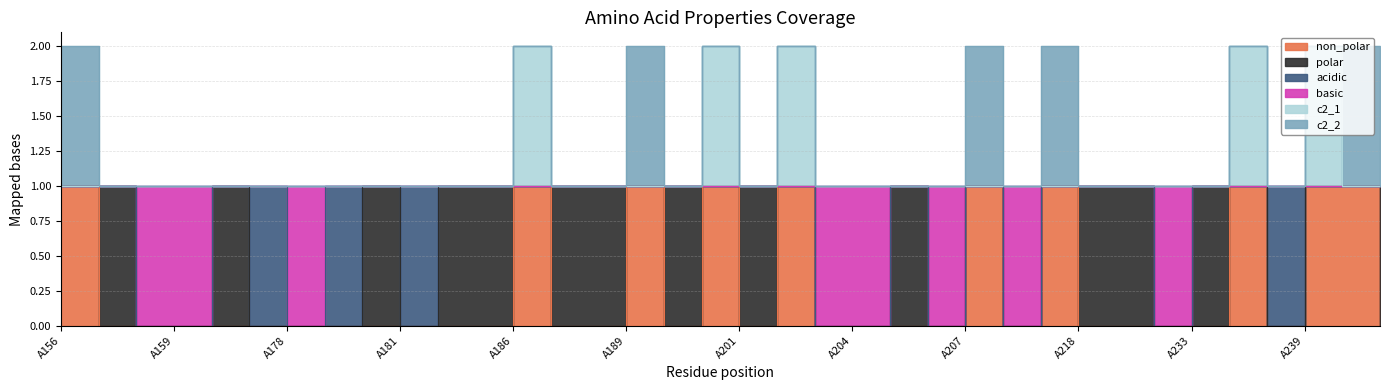

Where is non_polar nearest to the value 1?

A157